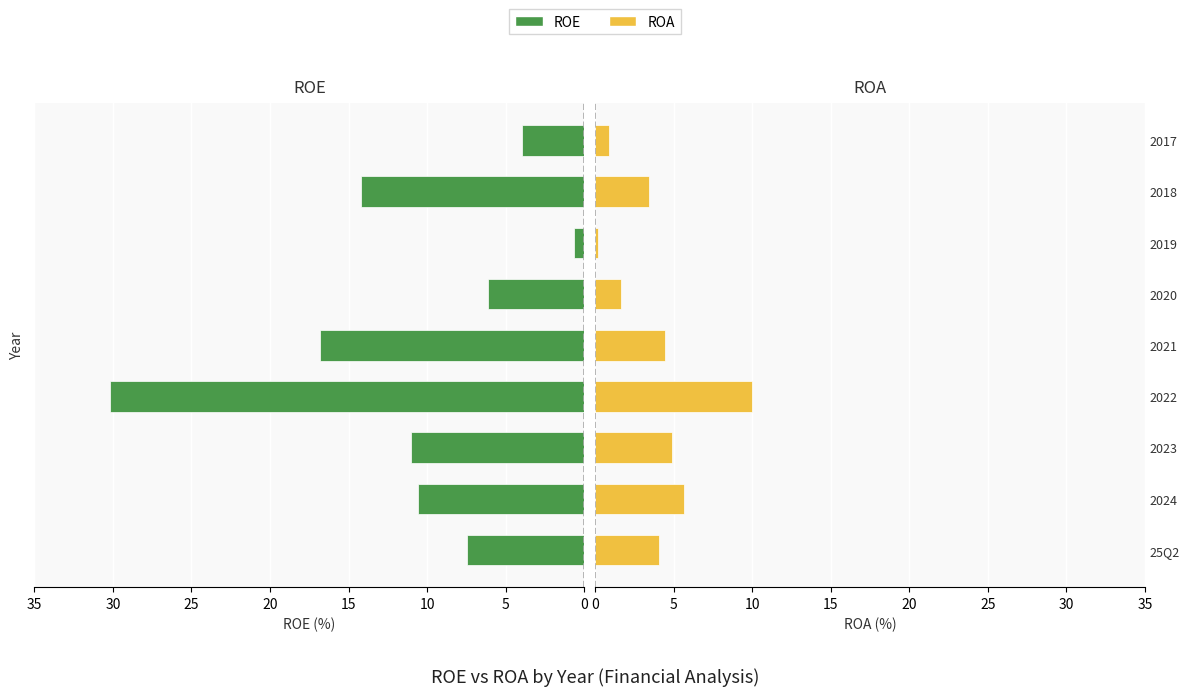

What is the sum of all ROA values?

35.2